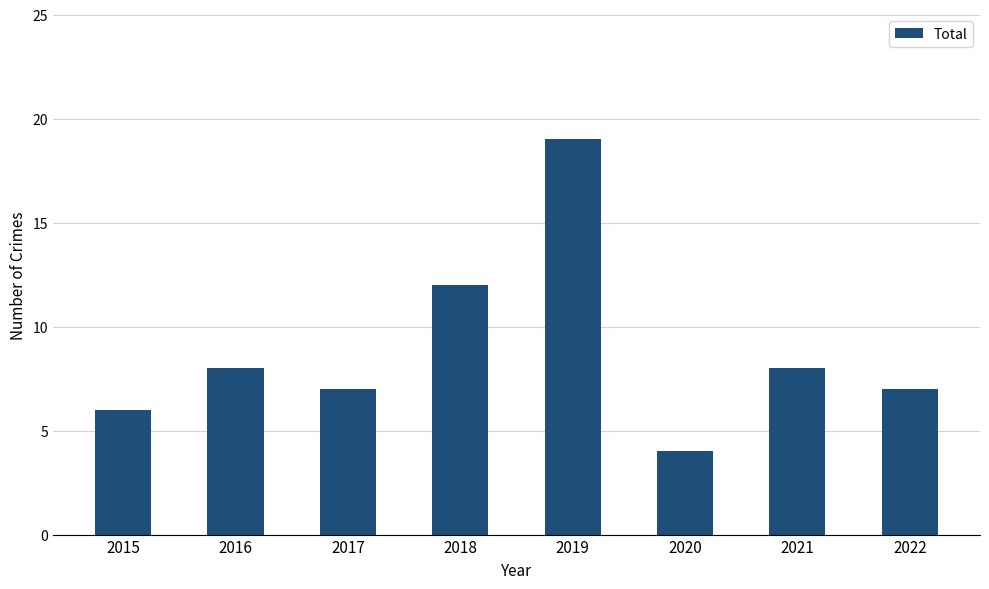

What value does the data have at 2017, to the nearest 5?

5